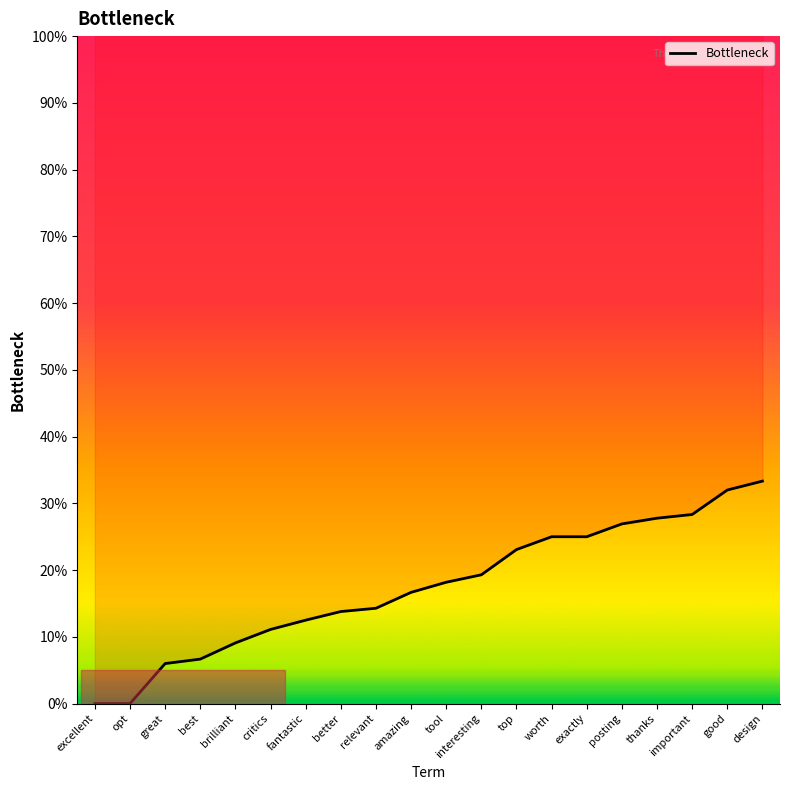

How many positive values are there?

18